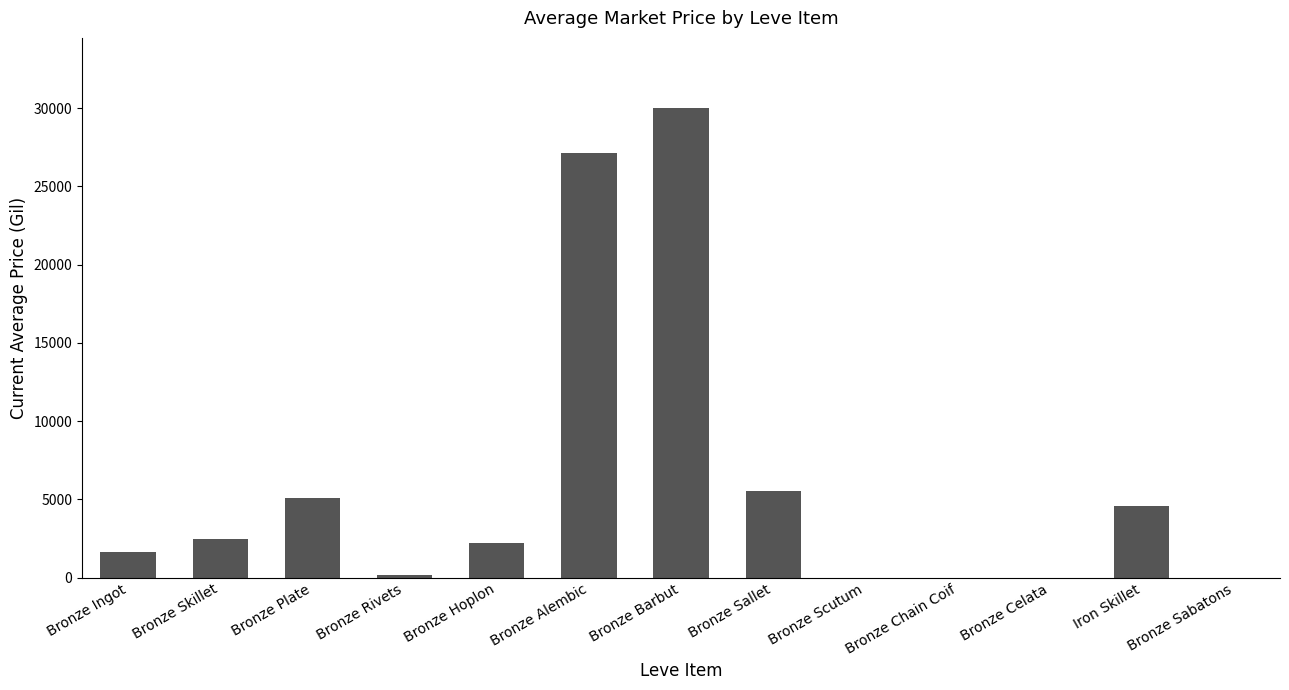

Are the bars horizontal?

No